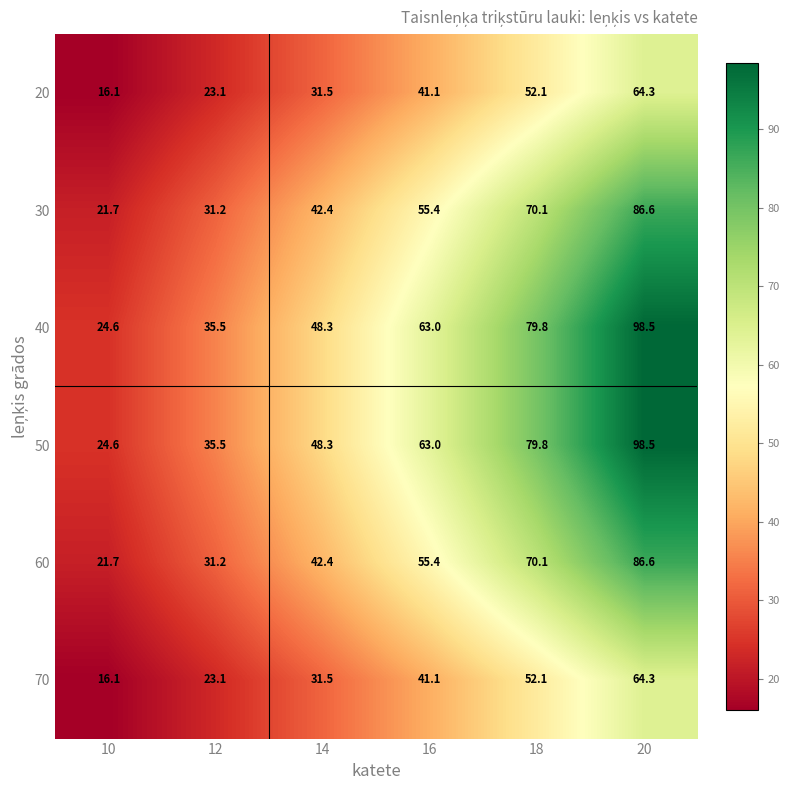

At which label is 40 closest to 61?

16